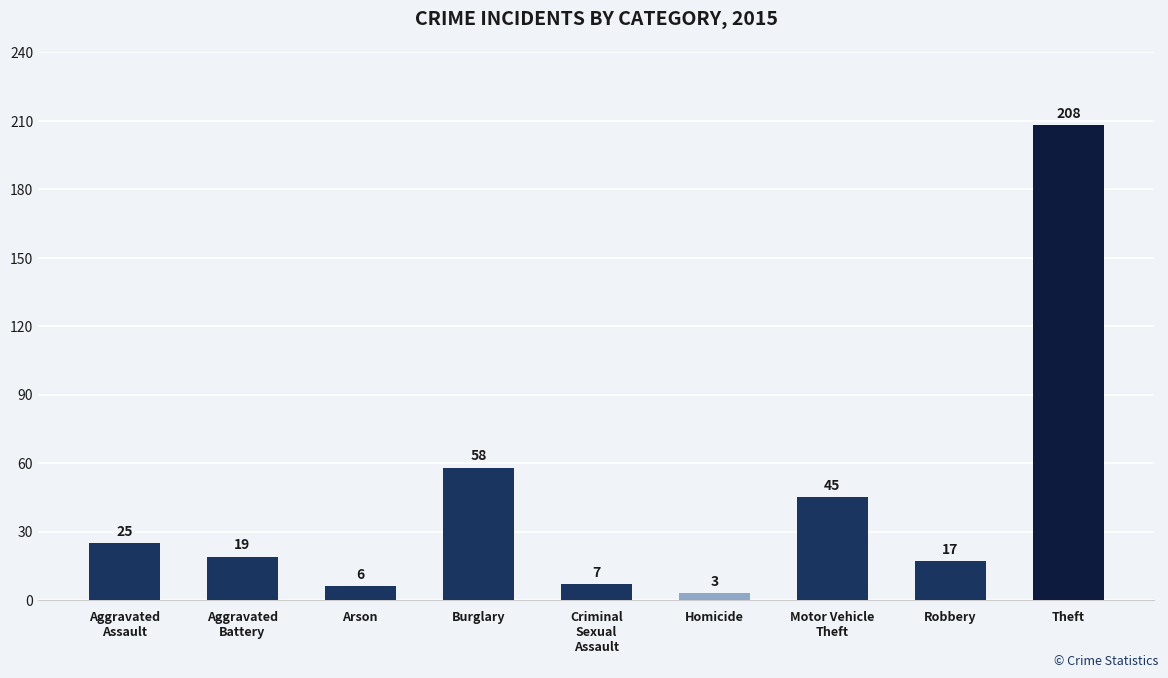

What is the sum of all values?

388